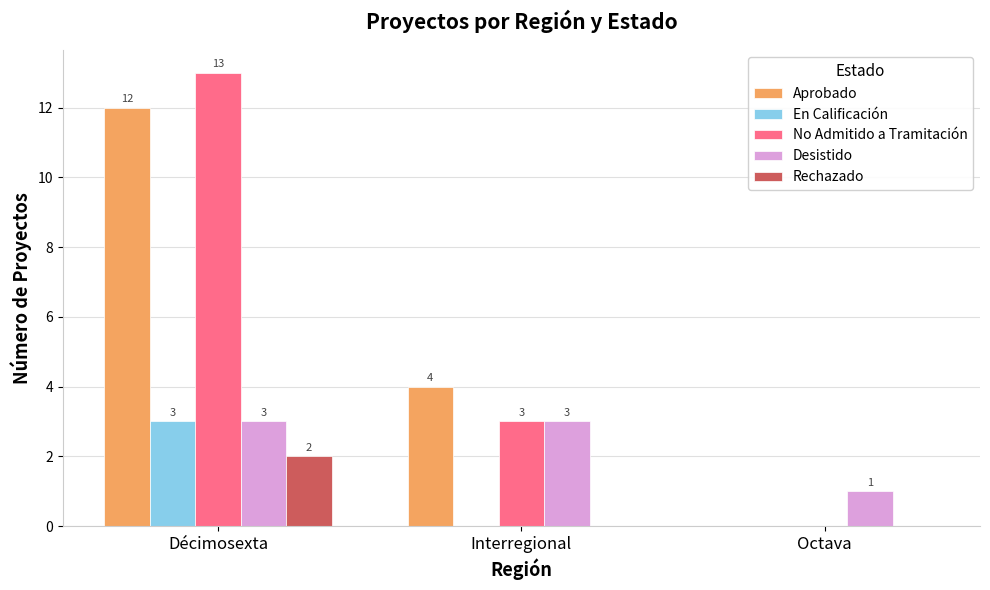

Which series changed the most between Interregional and Octava?

Aprobado